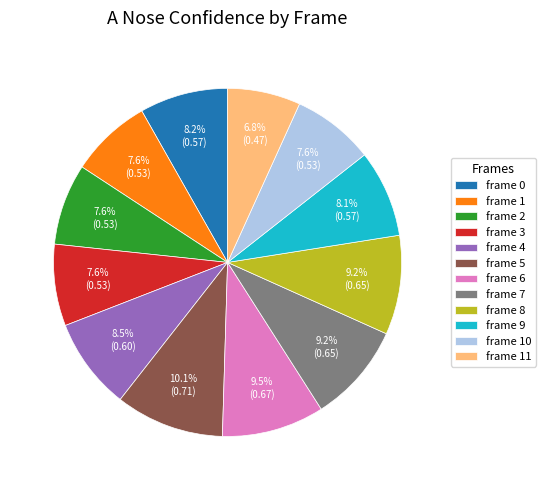

Between frame 11 and frame 10, which is larger?

frame 10